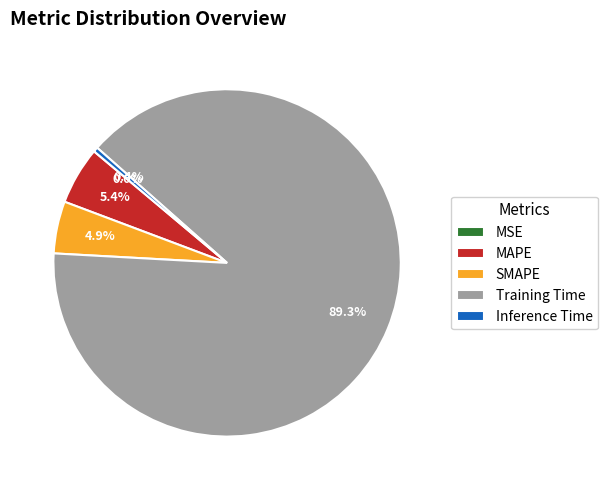

What is the largest slice in the pie chart?

Training Time